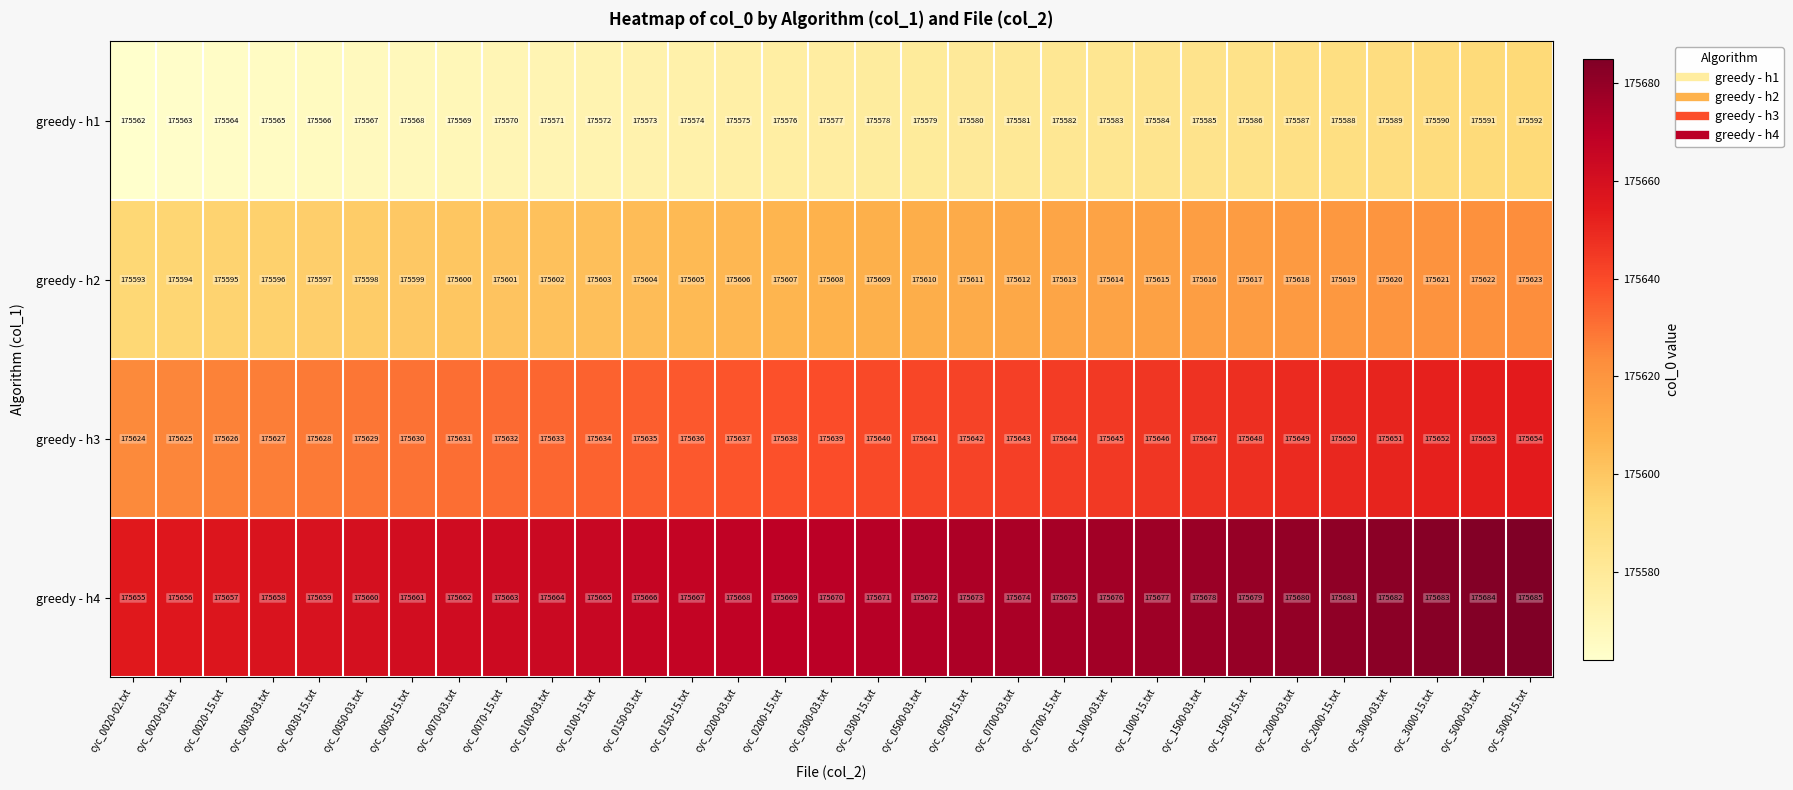

How many categories are shown in the chart?

31